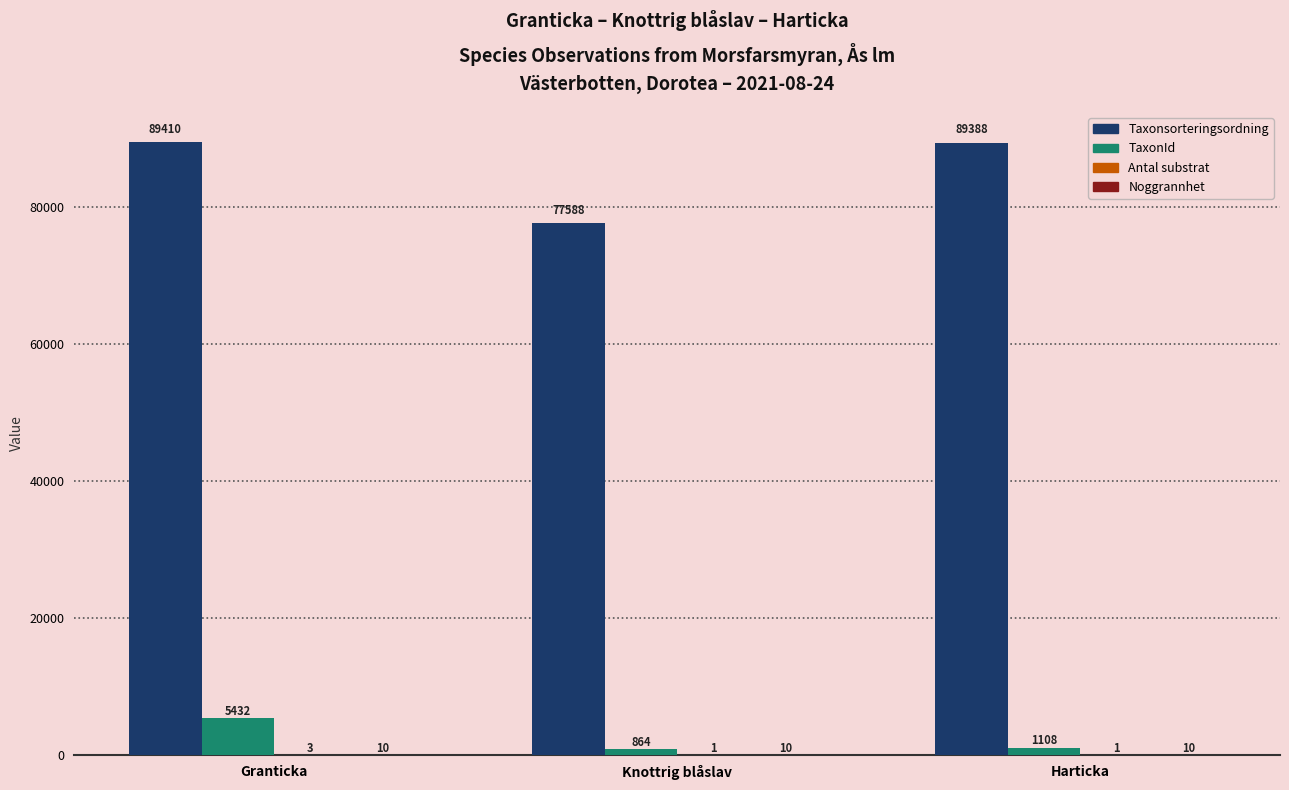

At which category does the chart reach its peak across all series?

Granticka